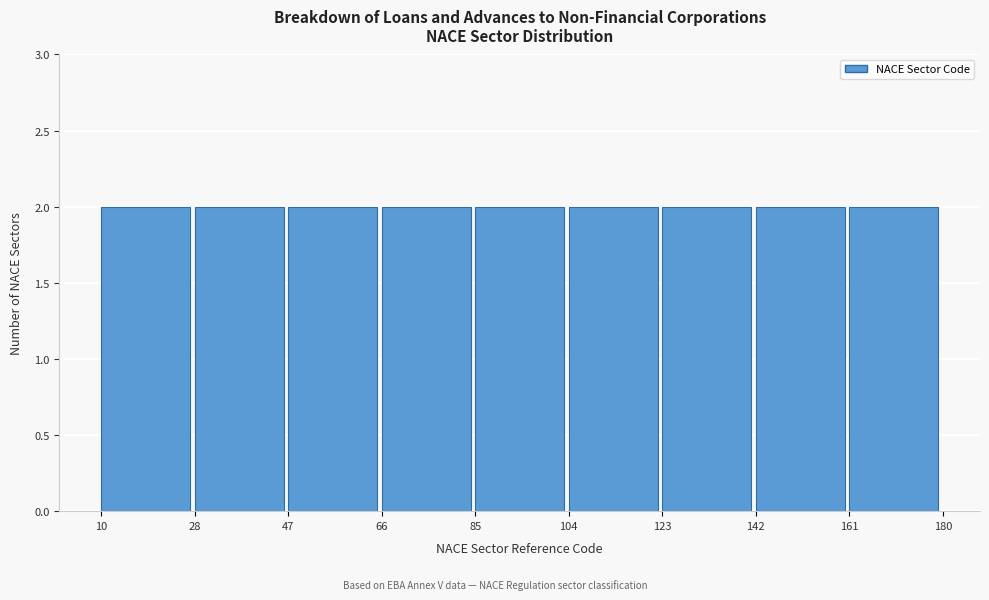

What is the height of the bar covering 142 to 161 on the x-axis? The values are not printed on the chart, so give them approximately, as read against the axis.

2